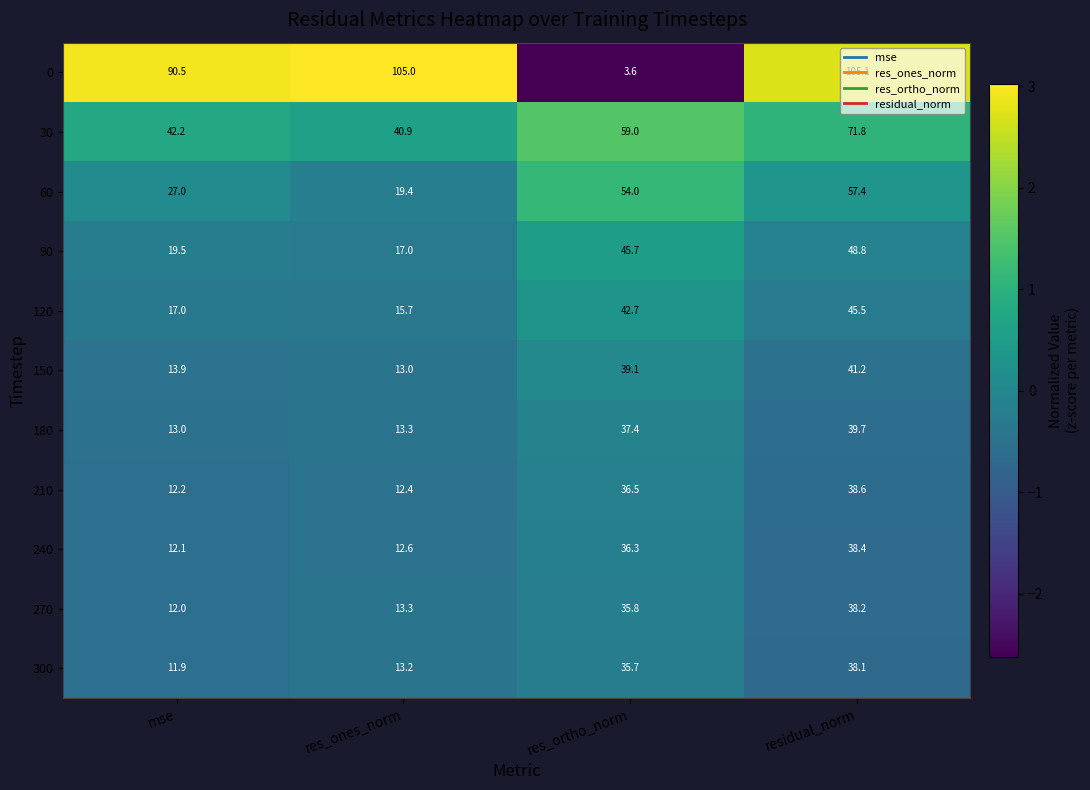

What is the minimum value for 210?

12.2